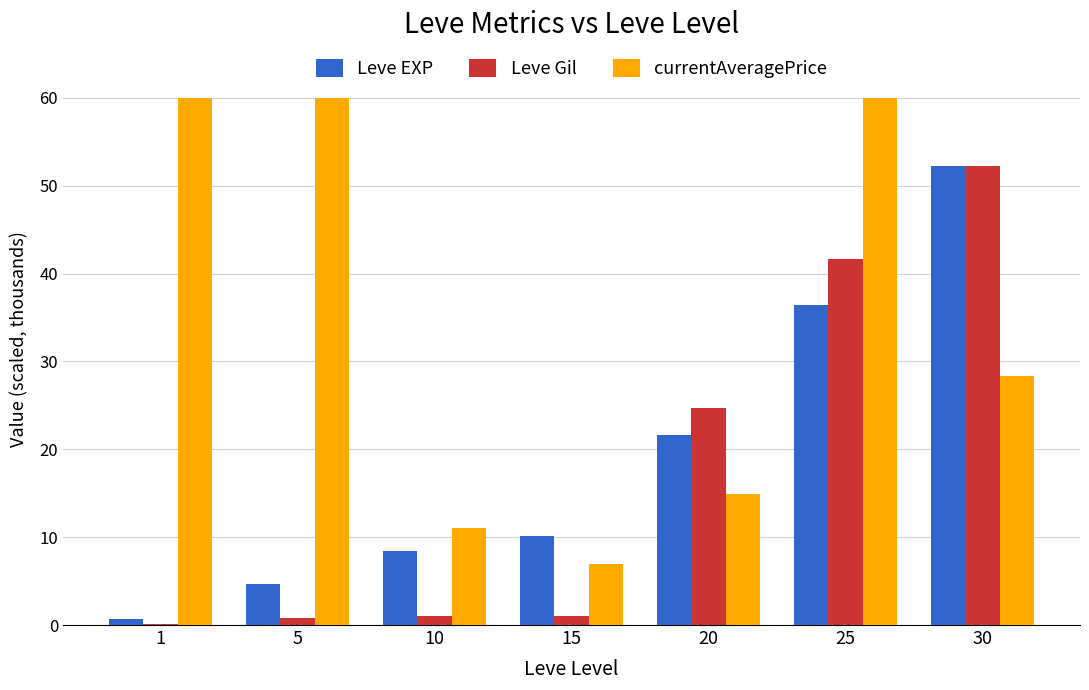

At which category is the sum across all series the highest?

25